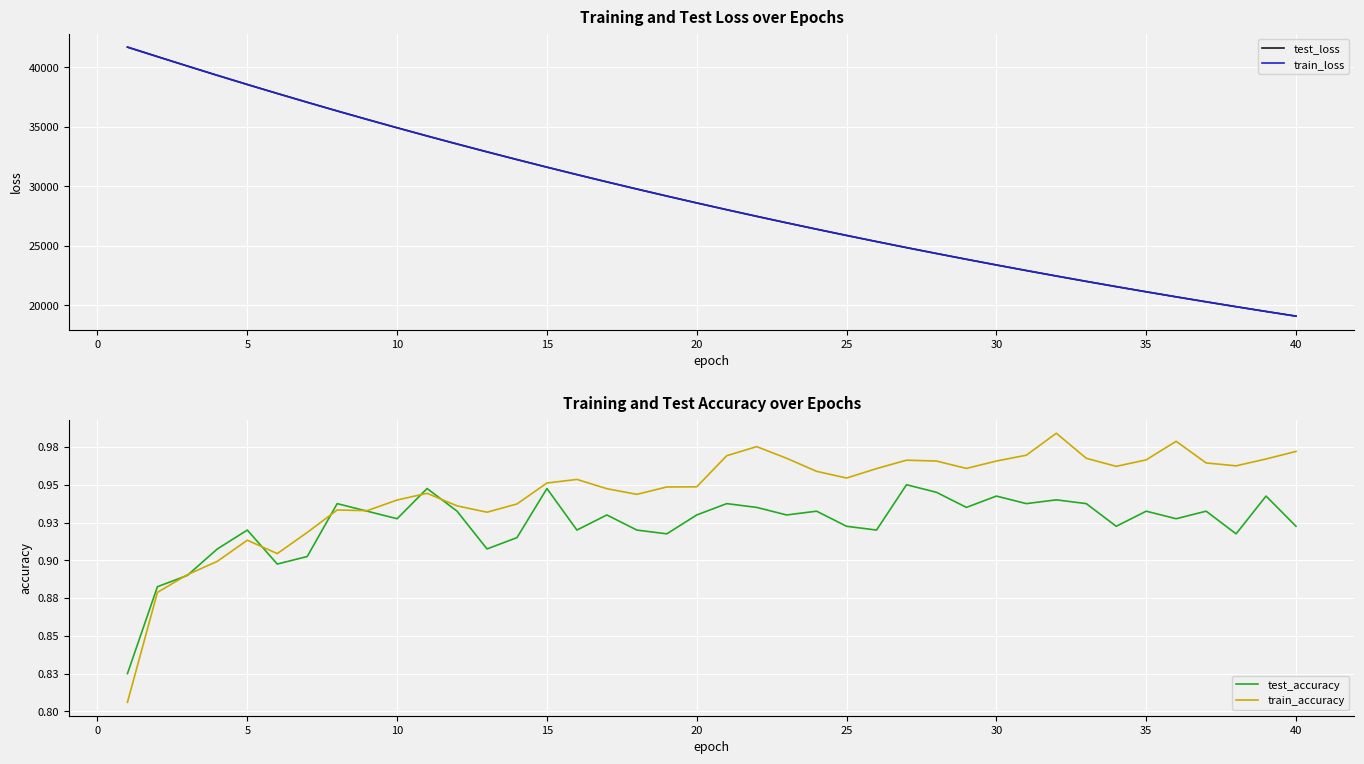

Rank the series at 20 from highest to lowest value.

test_loss, train_loss, train_accuracy, test_accuracy